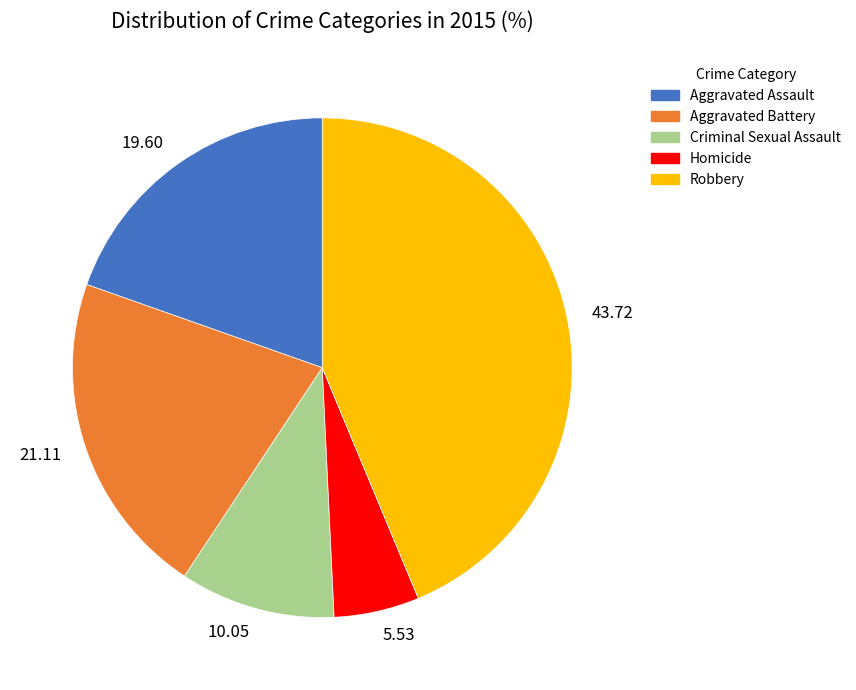

Rank the categories by value from lowest to highest.

Homicide, Criminal Sexual Assault, Aggravated Assault, Aggravated Battery, Robbery